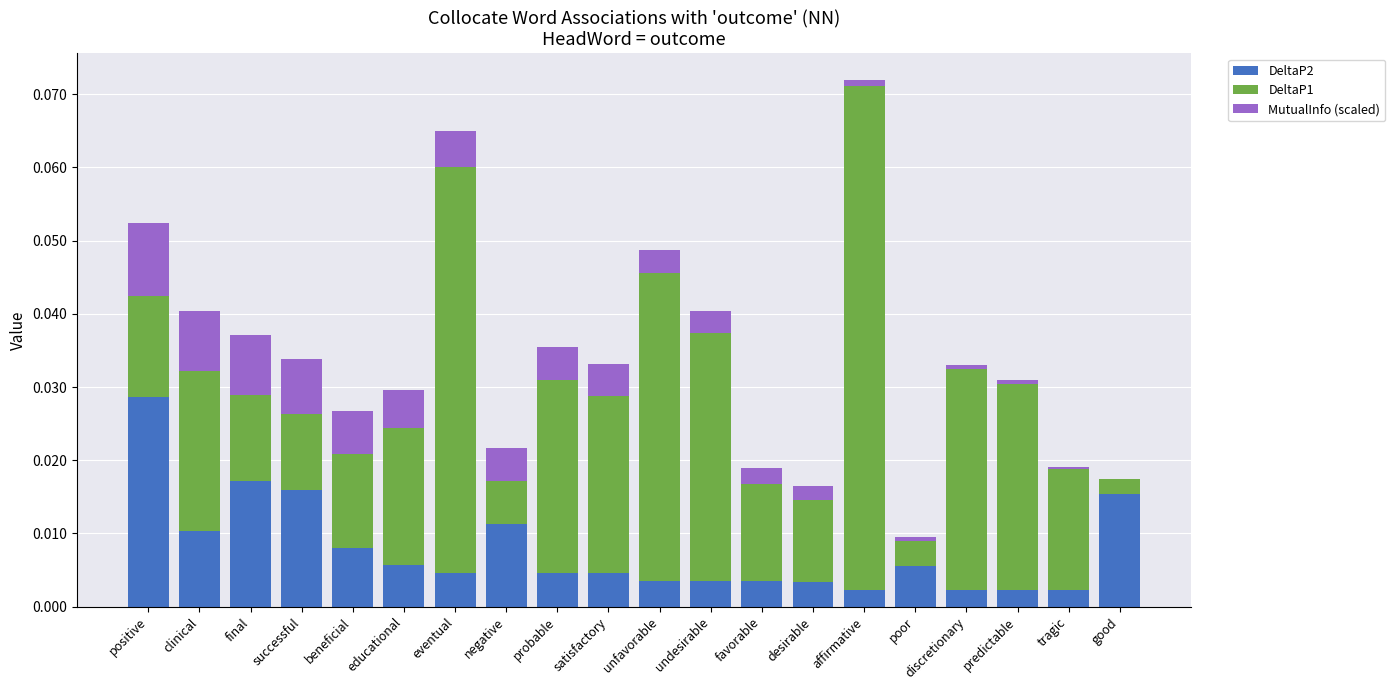

At which category is the sum across all series the highest?

affirmative